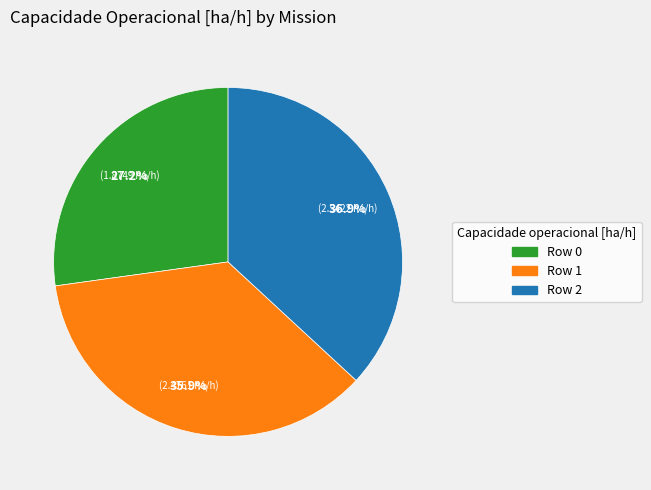

To the nearest percent, what percentage of the pie is Row 0?

27%